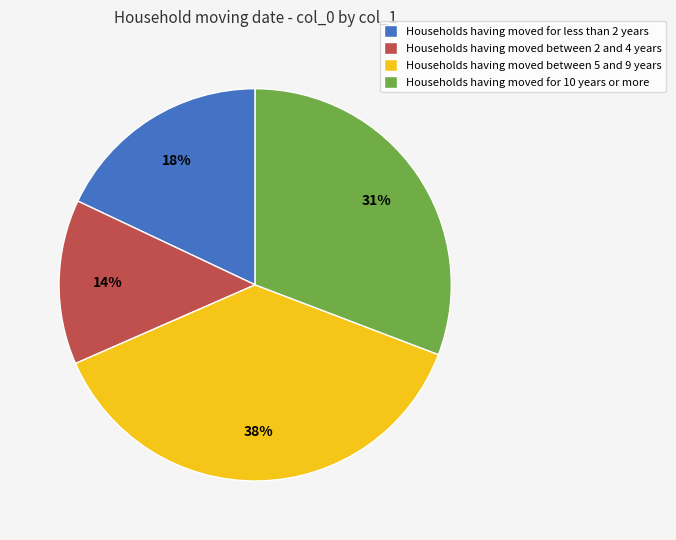

Does any single category account for the majority?

No